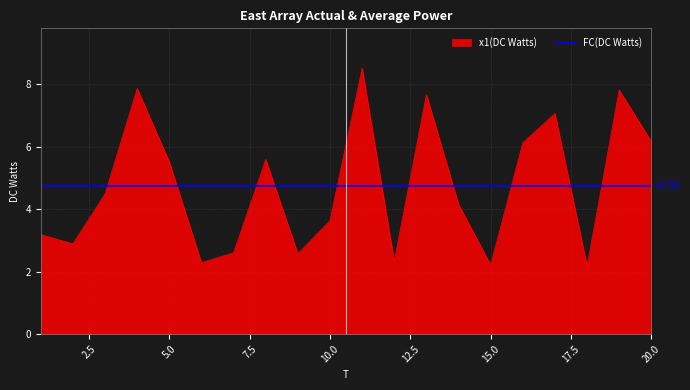

Reading left to right, what are all the values shown in this chart?

1=3.2	2=2.9	3=4.5	4=7.9	5=5.5	6=2.3	7=2.6	8=5.6	9=2.6	10=3.6	11=8.5	12=2.3	13=7.7	14=4.2	15=2.2	16=6.1	17=7.1	18=2.2	19=7.8	20=6.2